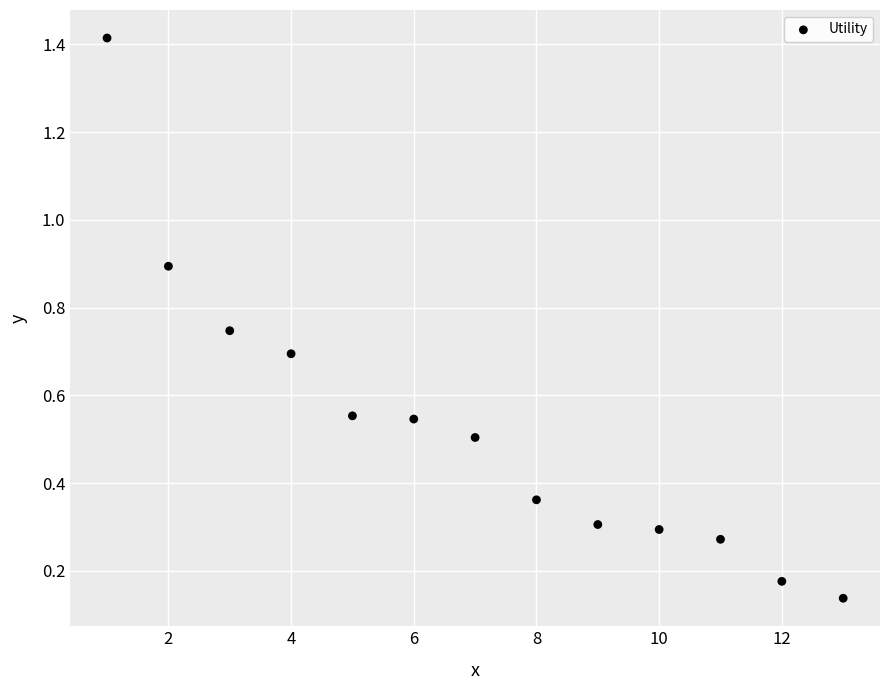

What is the range of X values (max minus min)?

12.0